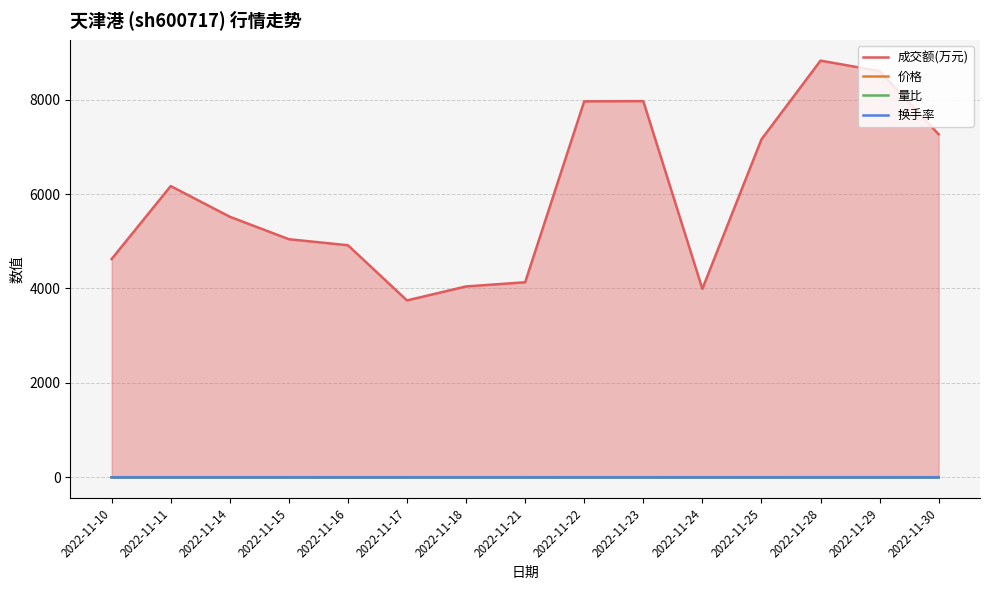

What is the total value across all series at 2022-11-28?

8830.3